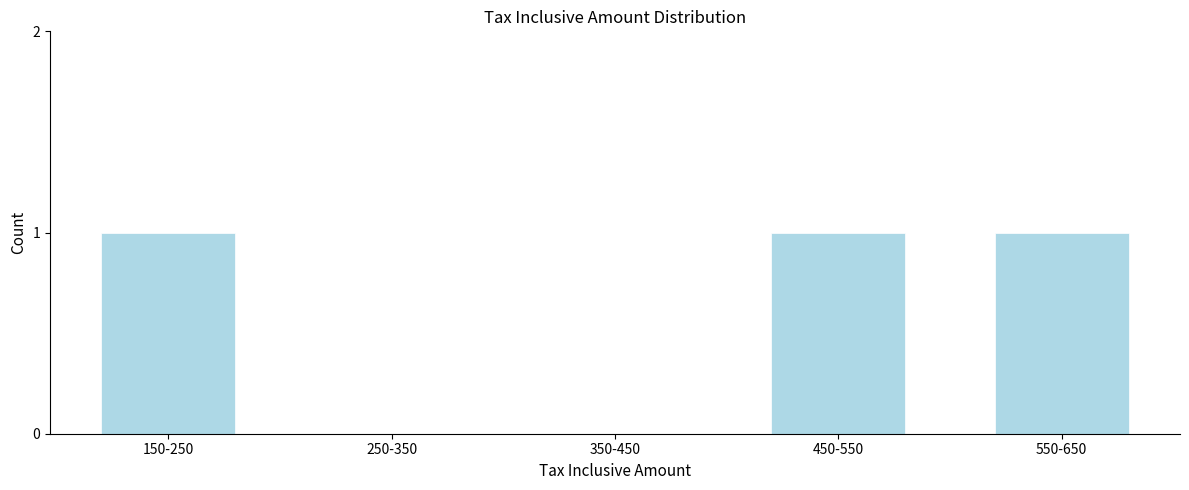

Reading left to right, list all the values displayed in this chart.

150-250=1	250-350=0	350-450=0	450-550=1	550-650=1